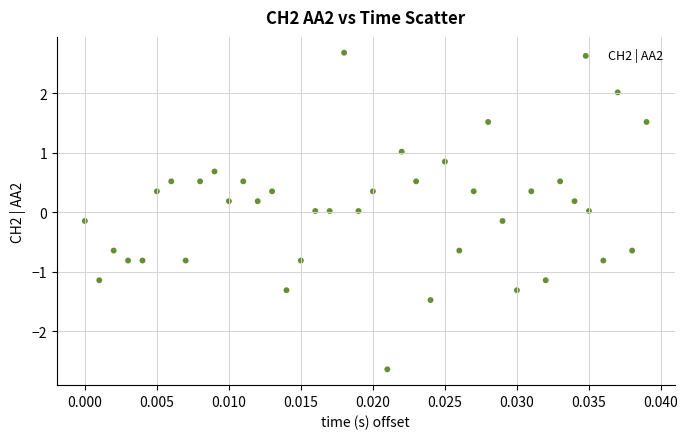

What is the range of Y values (max minus min)?

5.3